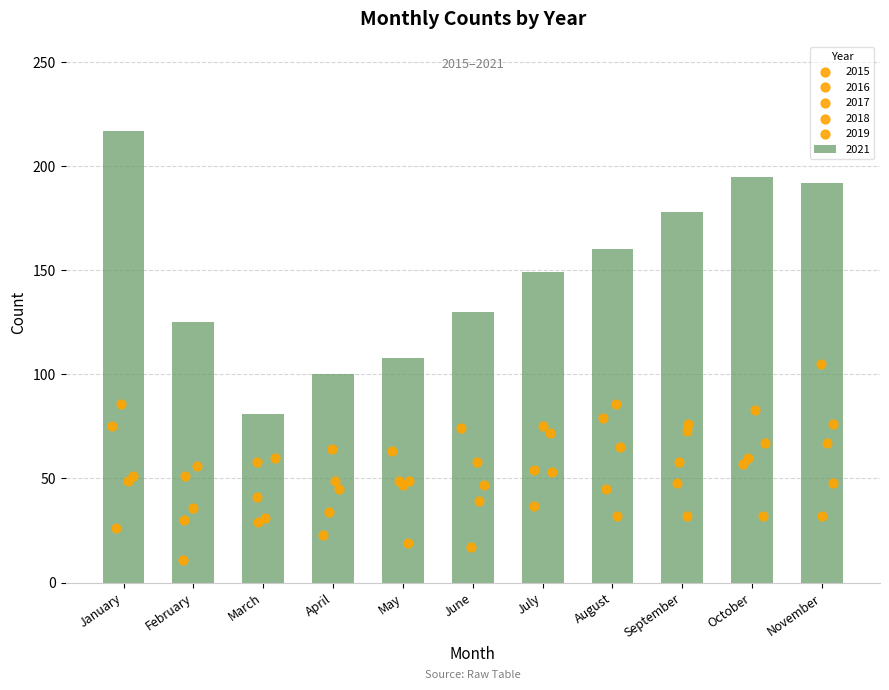

Which series reaches the maximum Y coordinate?

2021